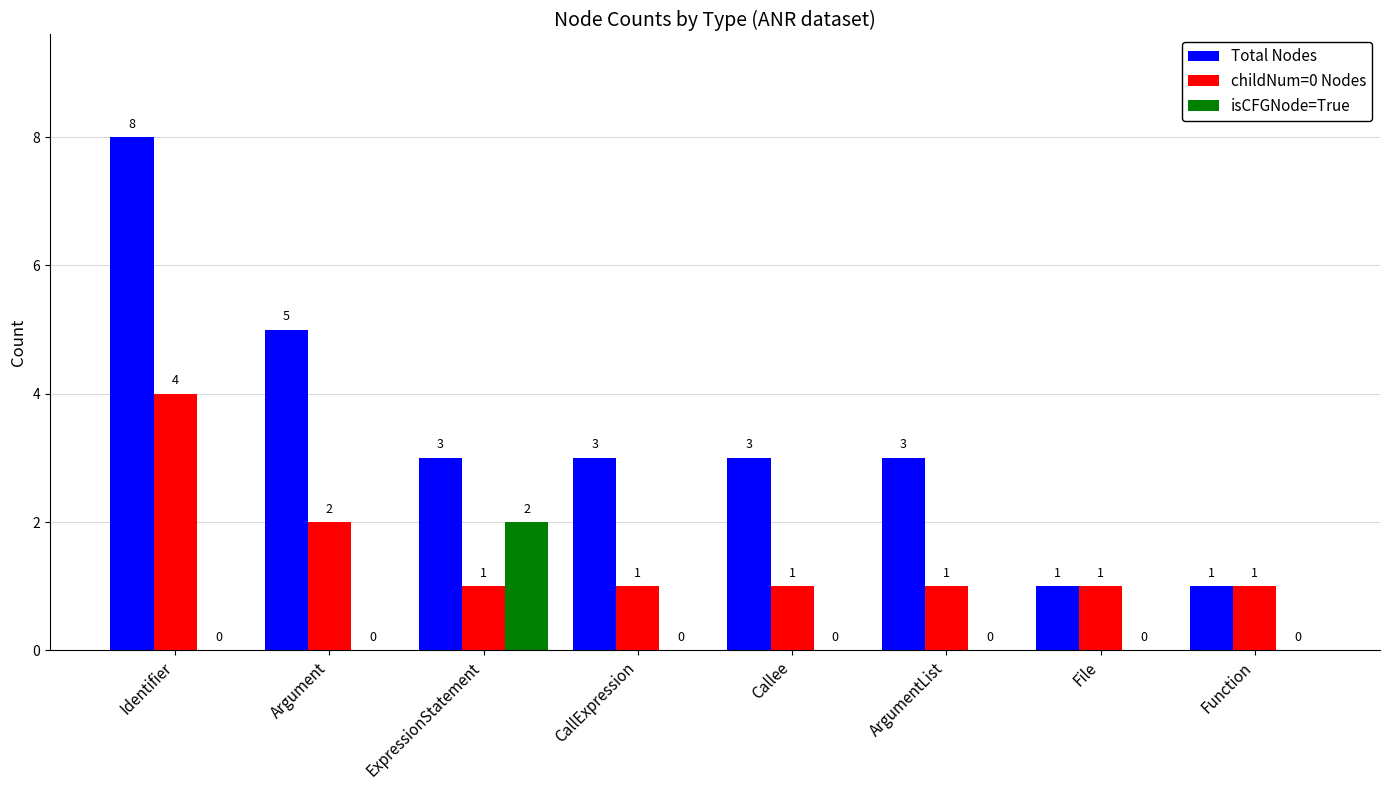

True or false: isCFGNode=True has a value of -1 at Callee.

False